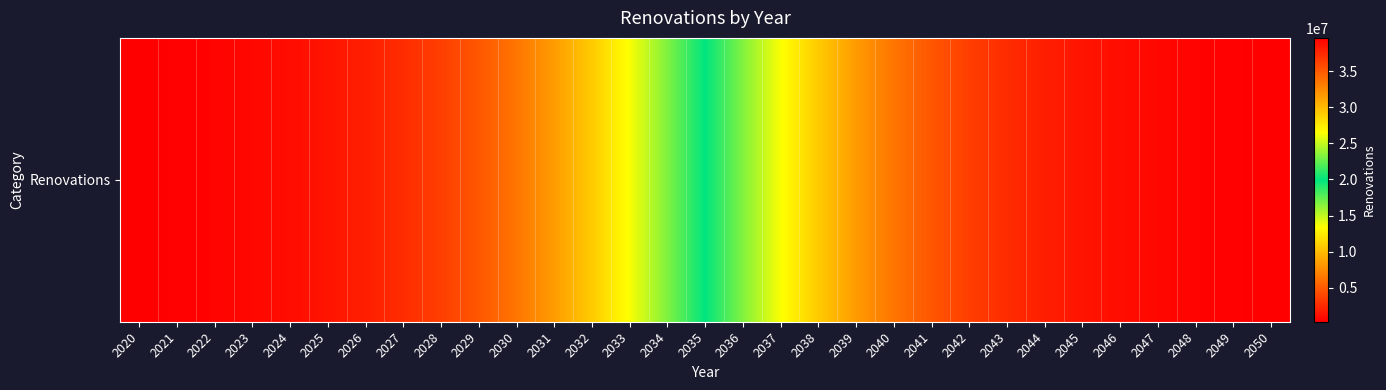

The value at 2036 is 23246457.8. True or false?

True